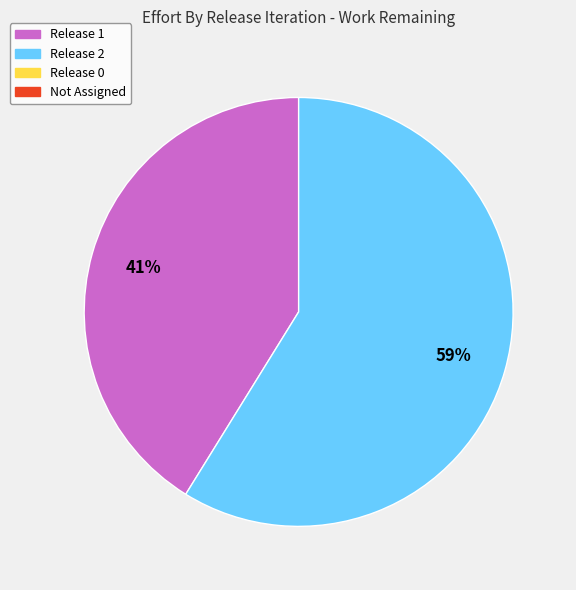

Is there any slice that represents more than half of the pie?

Yes